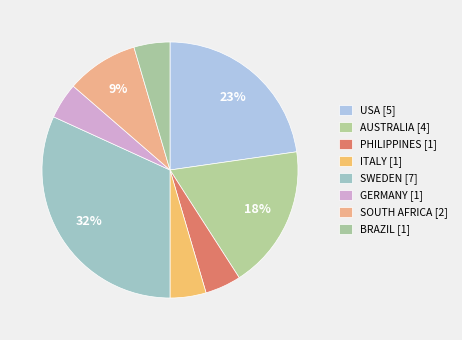

Which has a higher value, ITALY or SOUTH AFRICA?

SOUTH AFRICA